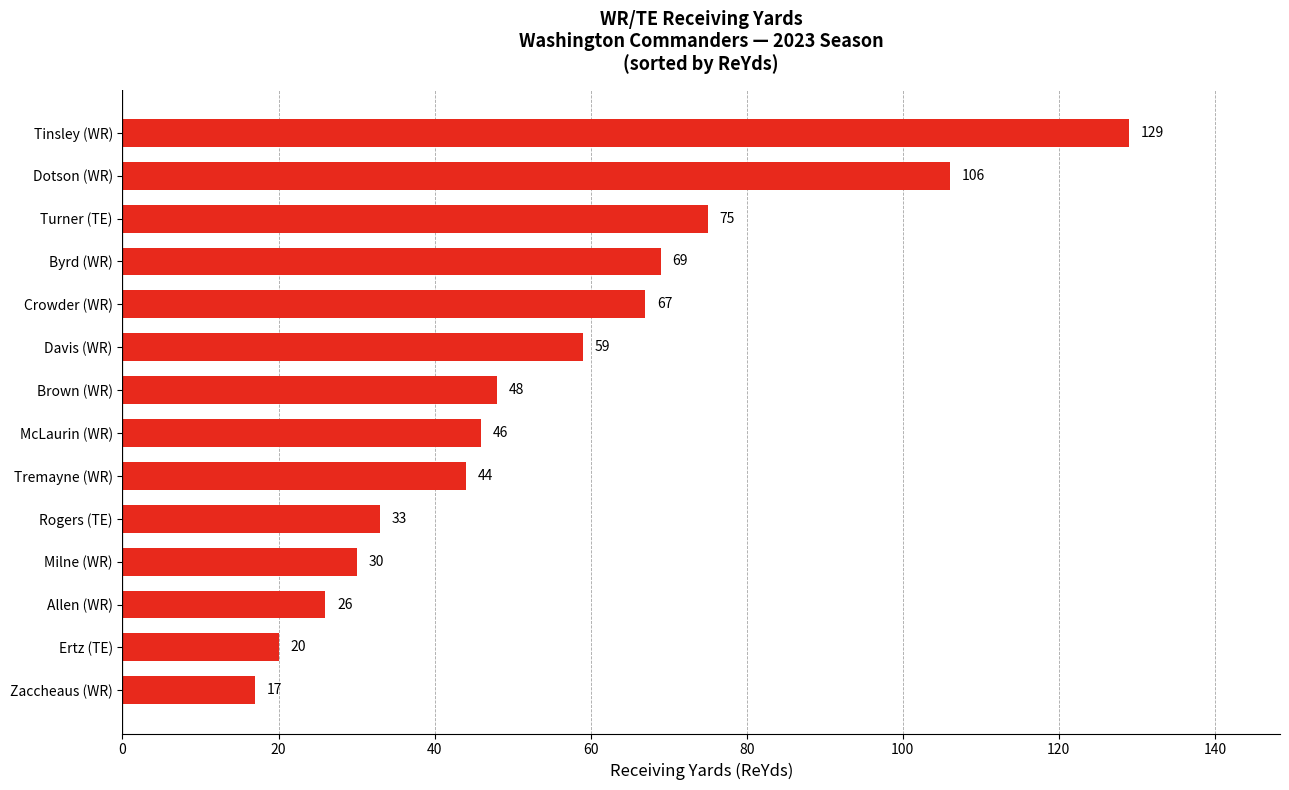

How many series are shown in this chart?

1